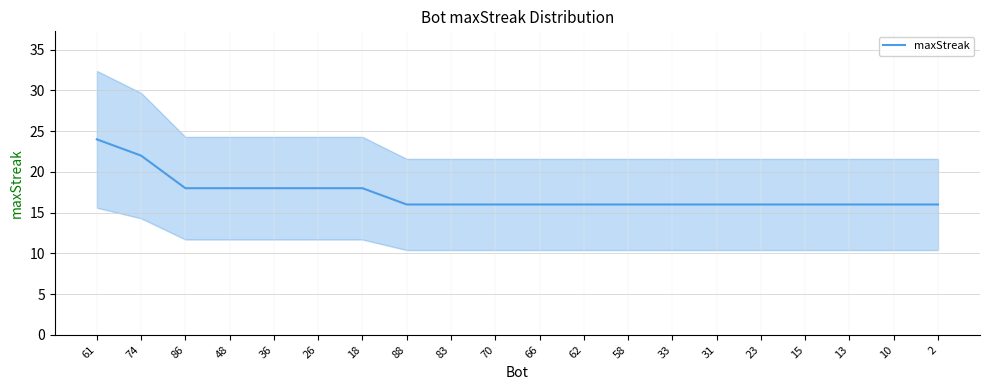

Is it true that the value at 88 is 8?

False